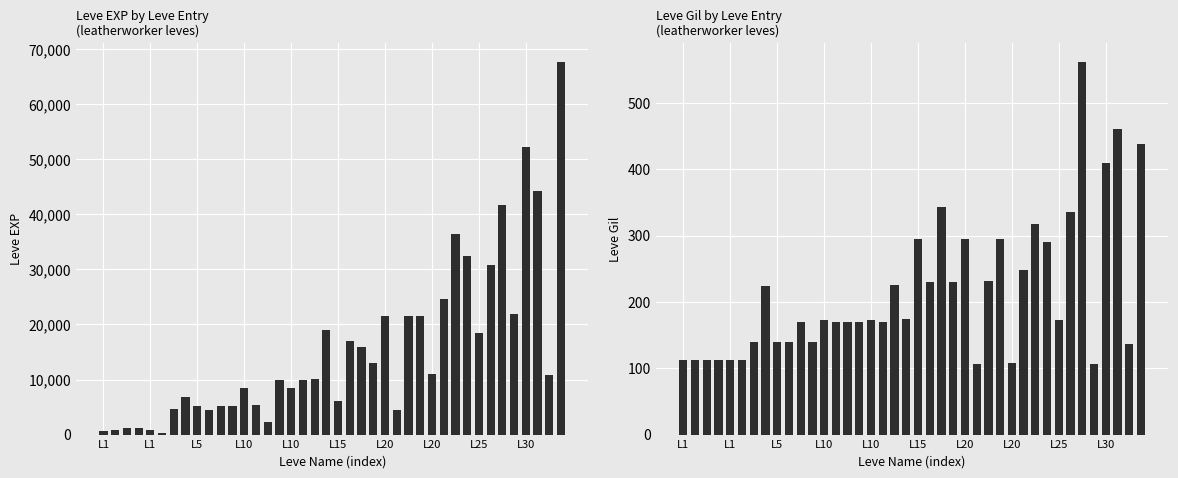

What are all the series names shown in the legend?

Leve EXP, Leve Gil